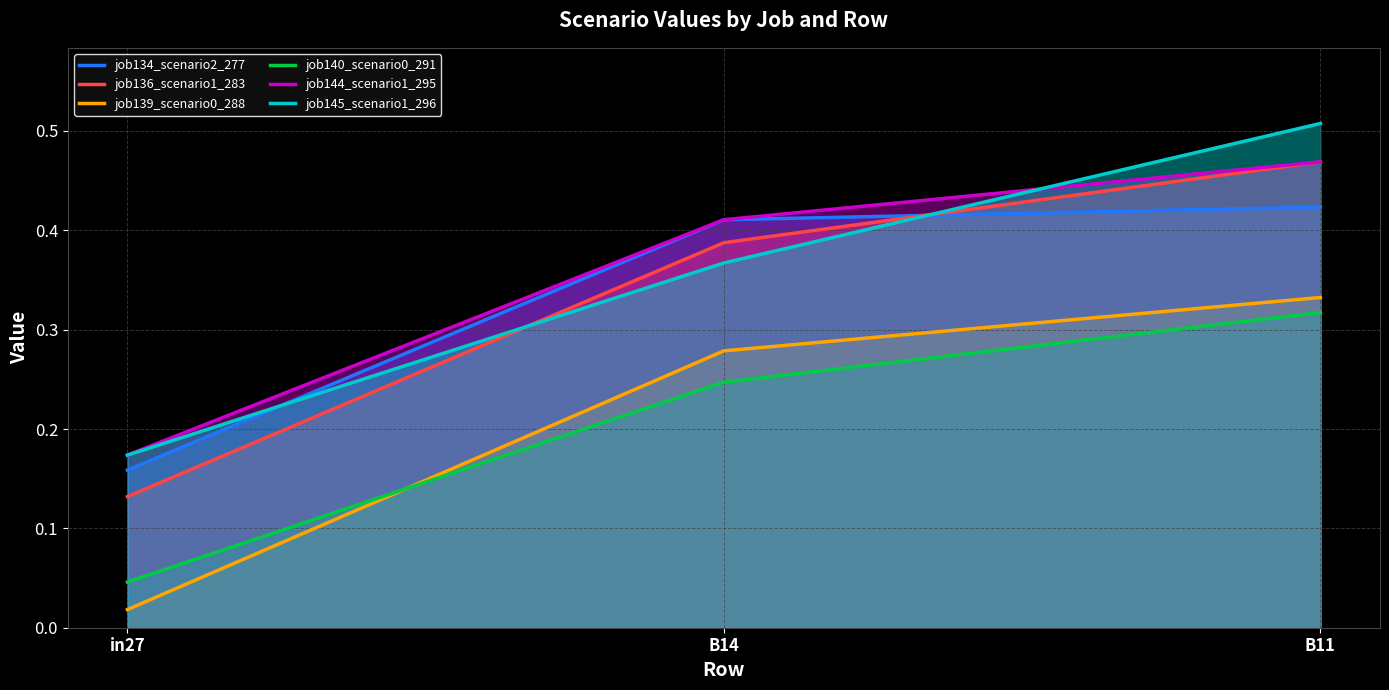

How many lines are shown in the chart?

6